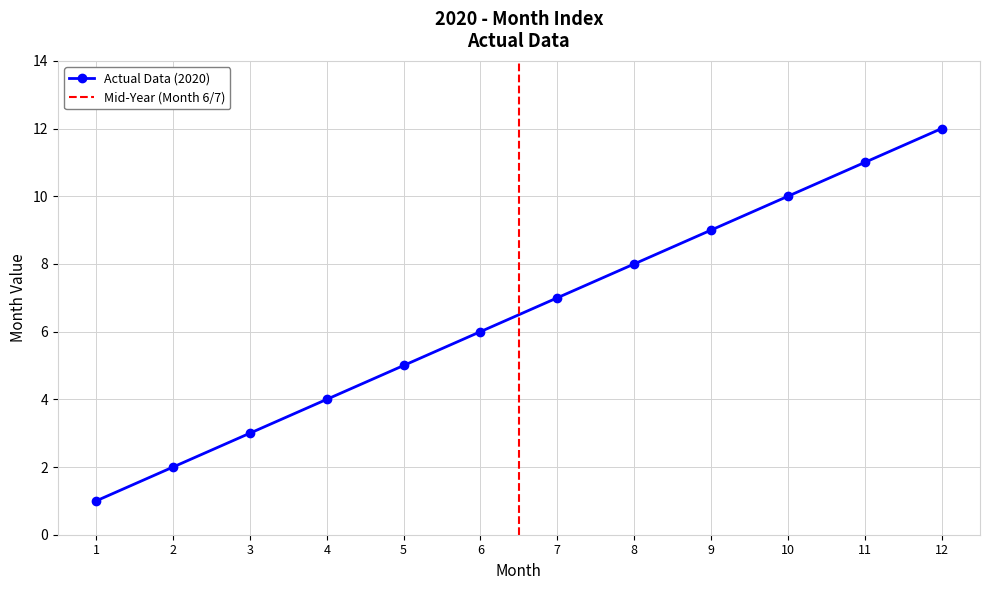

How many data points are less than 7?

6